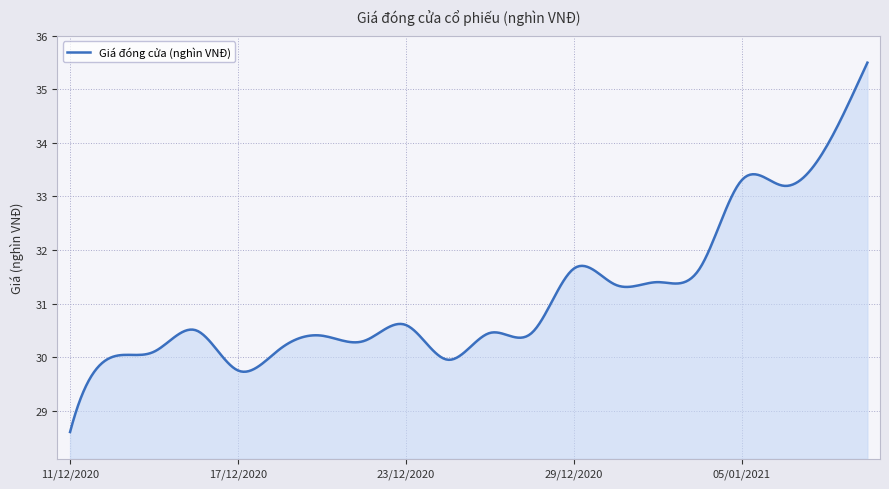

What is the smallest value displayed?

28.6